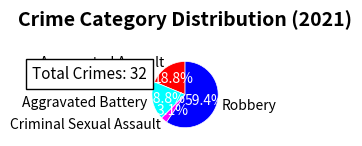

Which has a higher value, Aggravated Battery or Robbery?

Robbery